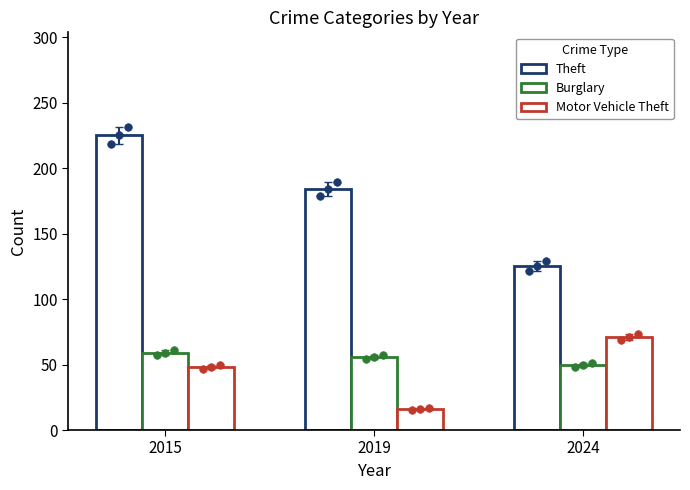

Is the value of Motor Vehicle Theft at 2024 greater than the value of Theft at 2015?

No